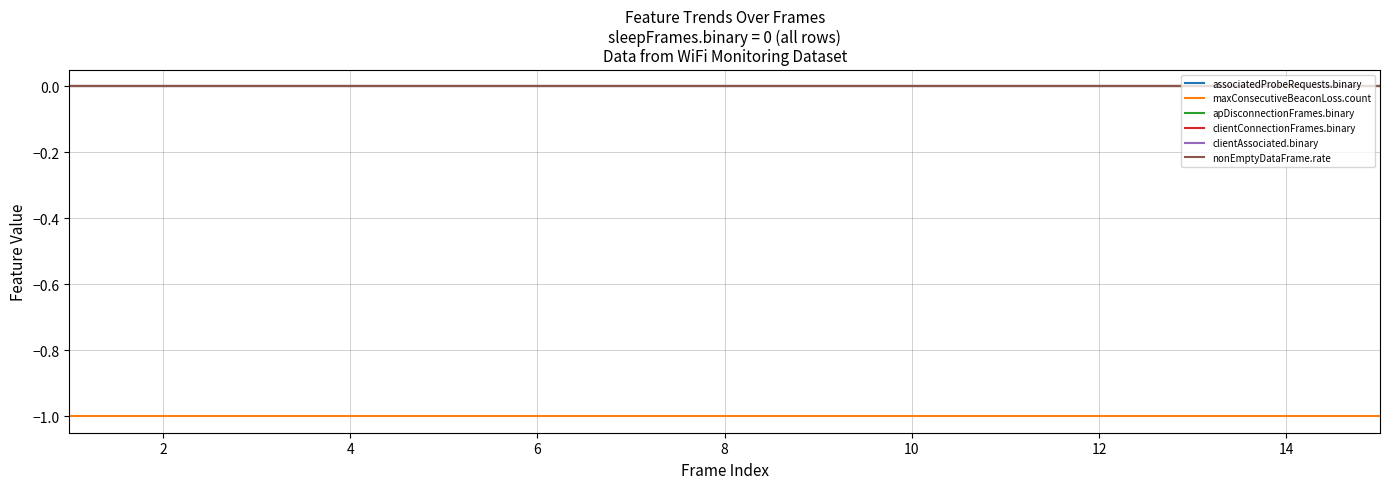

Does the chart display data point markers on the line(s)?

No